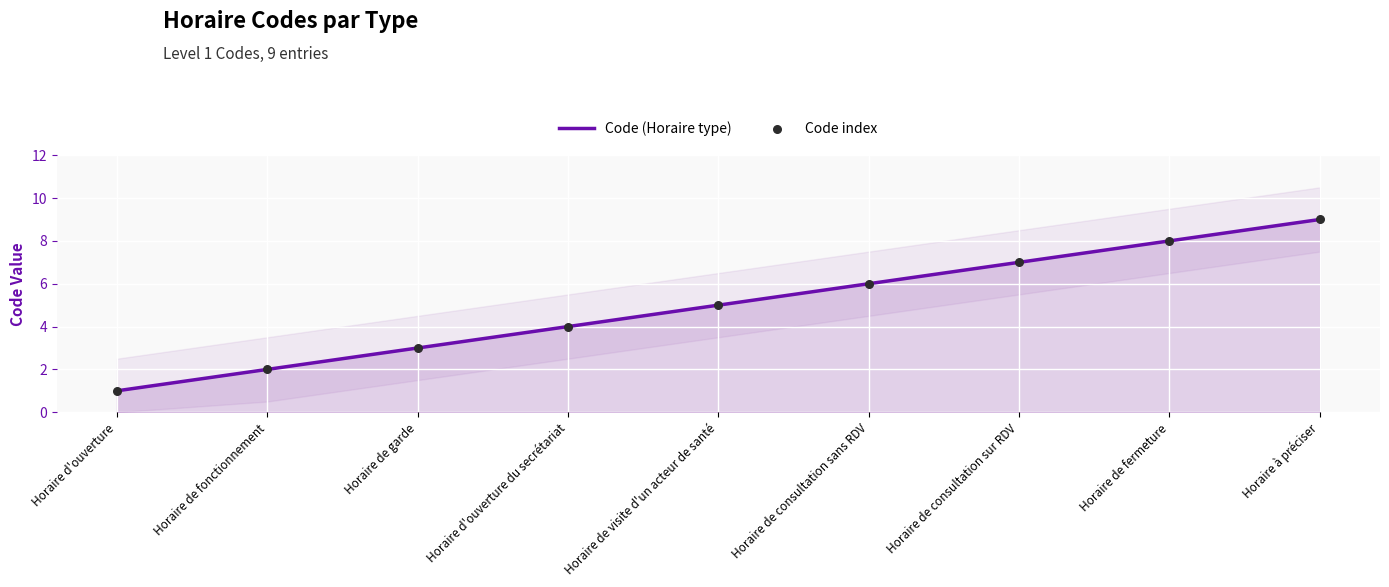

What are all the series names shown in the legend?

Code (Horaire type), Code index